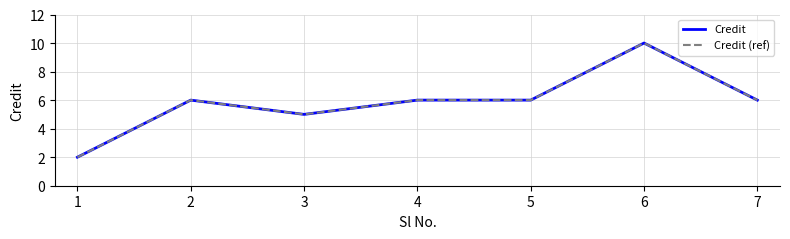

Which series changed the most between 4 and 7?

Credit